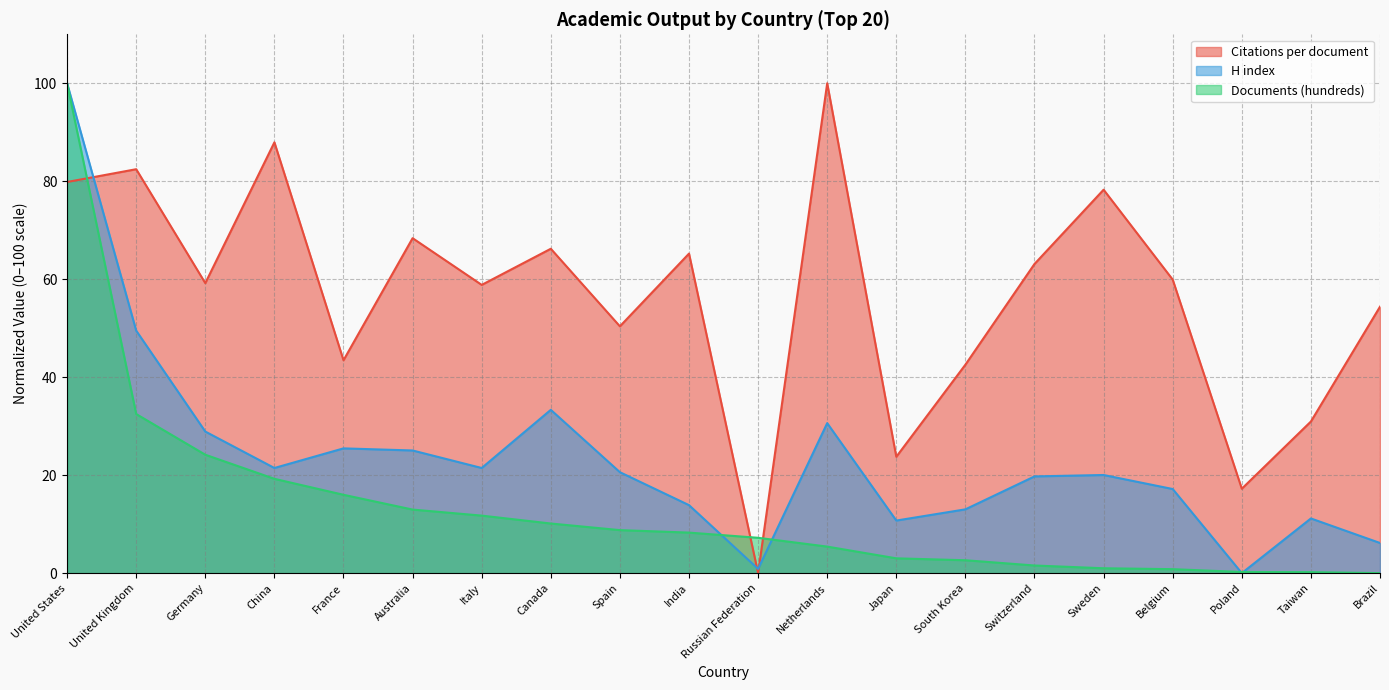

The Documents (hundreds) series shows 8.3 at India. True or false?

True